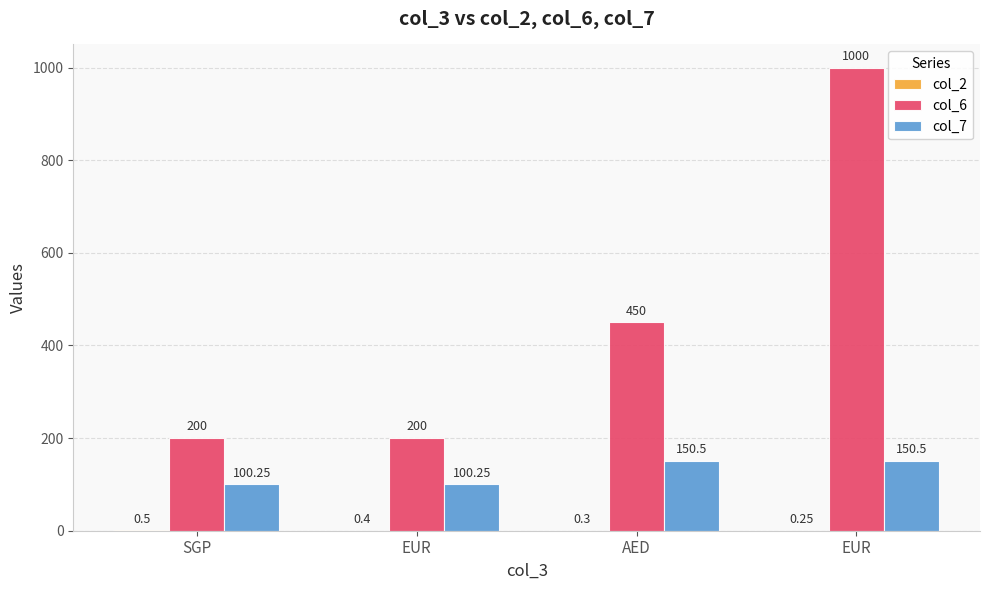

Rank the series by their maximum value, from lowest to highest.

col_2, col_7, col_6